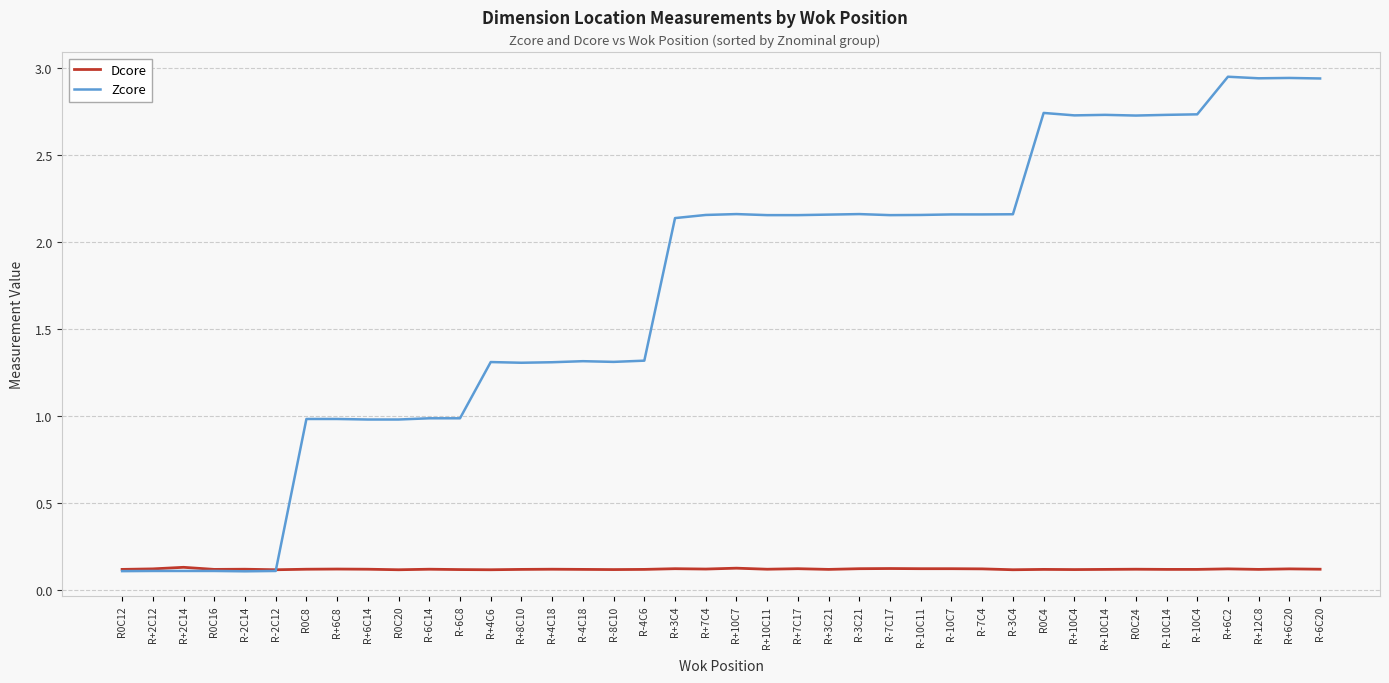

How many intersections are there between Zcore and Dcore?

1